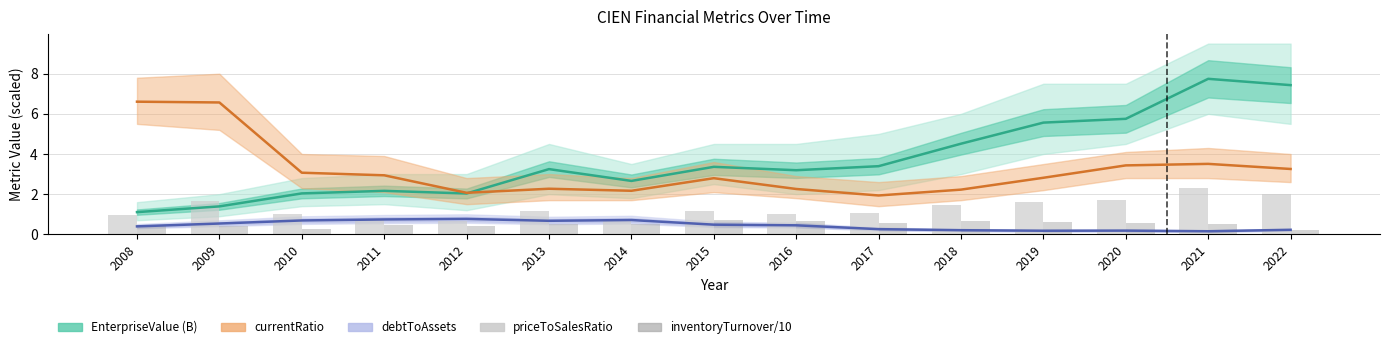

Which label corresponds to the smallest value in the chart?

2021